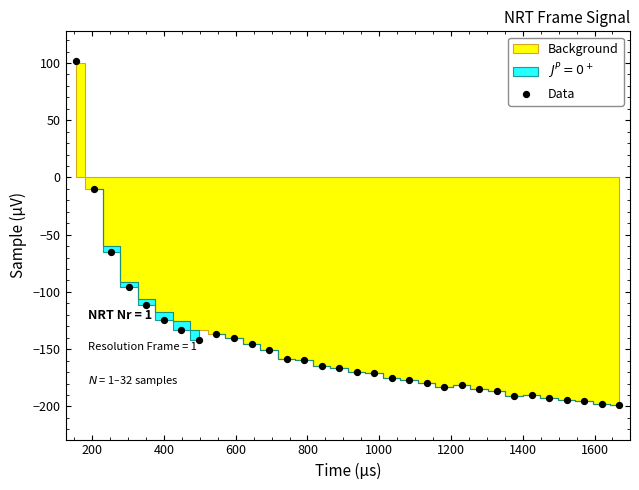

What is the range of X values (max minus min)?

1512.8